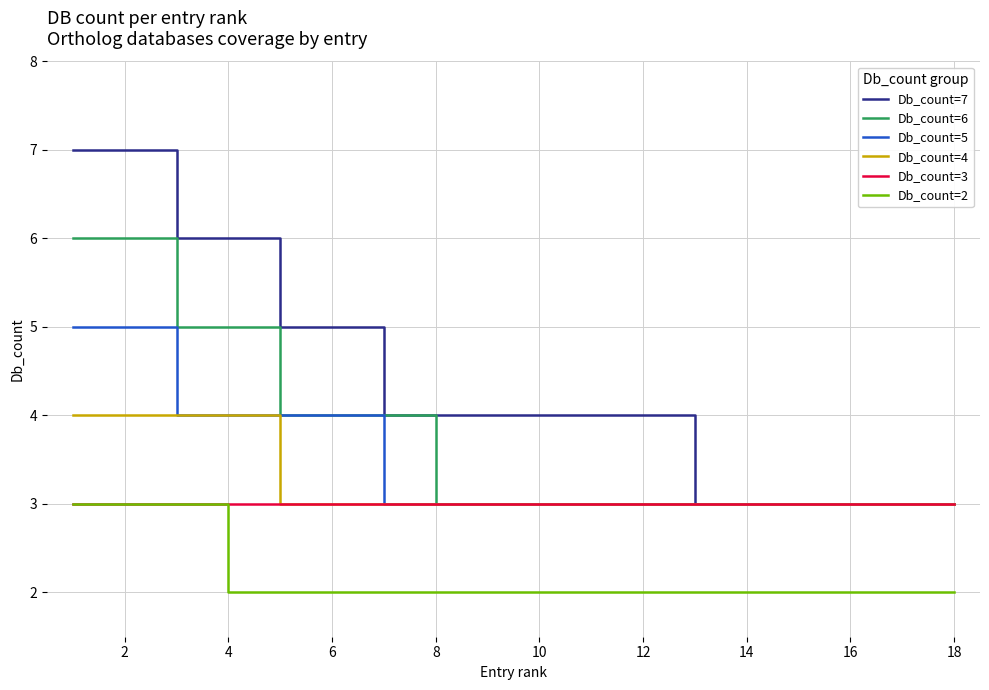

How many series are shown in this chart?

6